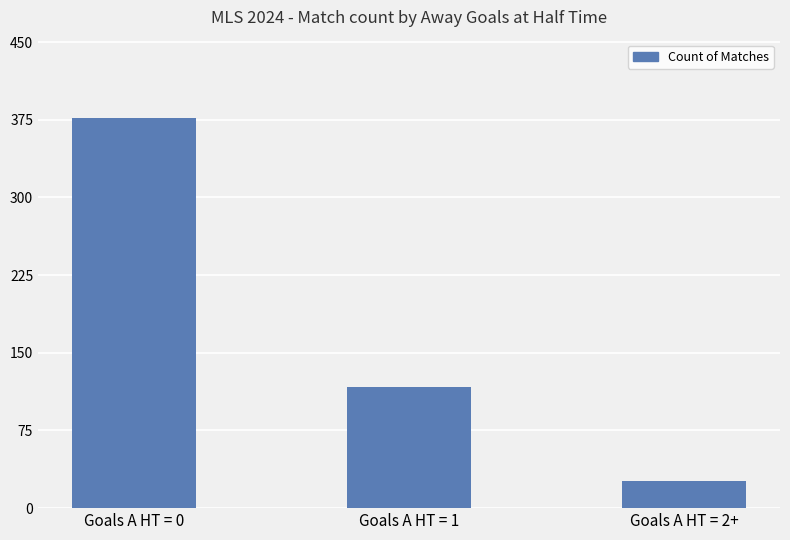

How many bars are there in total?

3